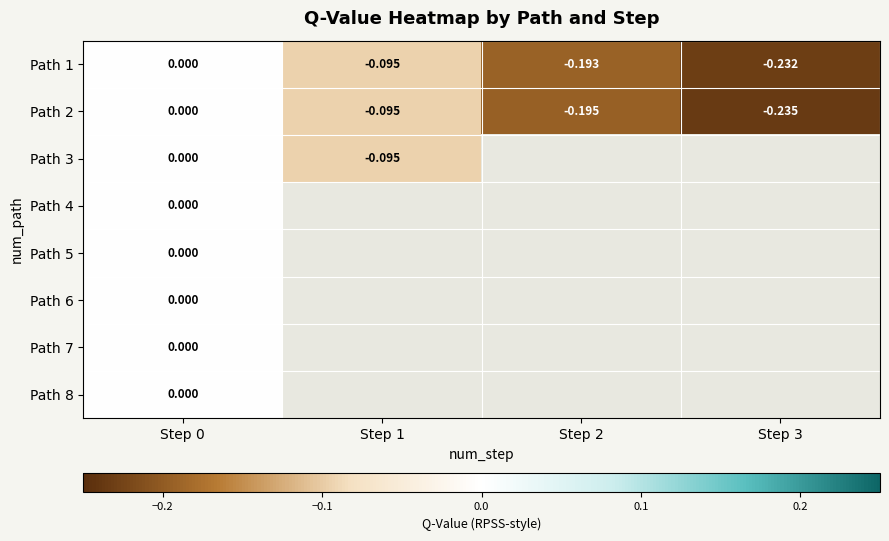

What is the difference between the maximum and minimum values in the Path 1 series?

0.2